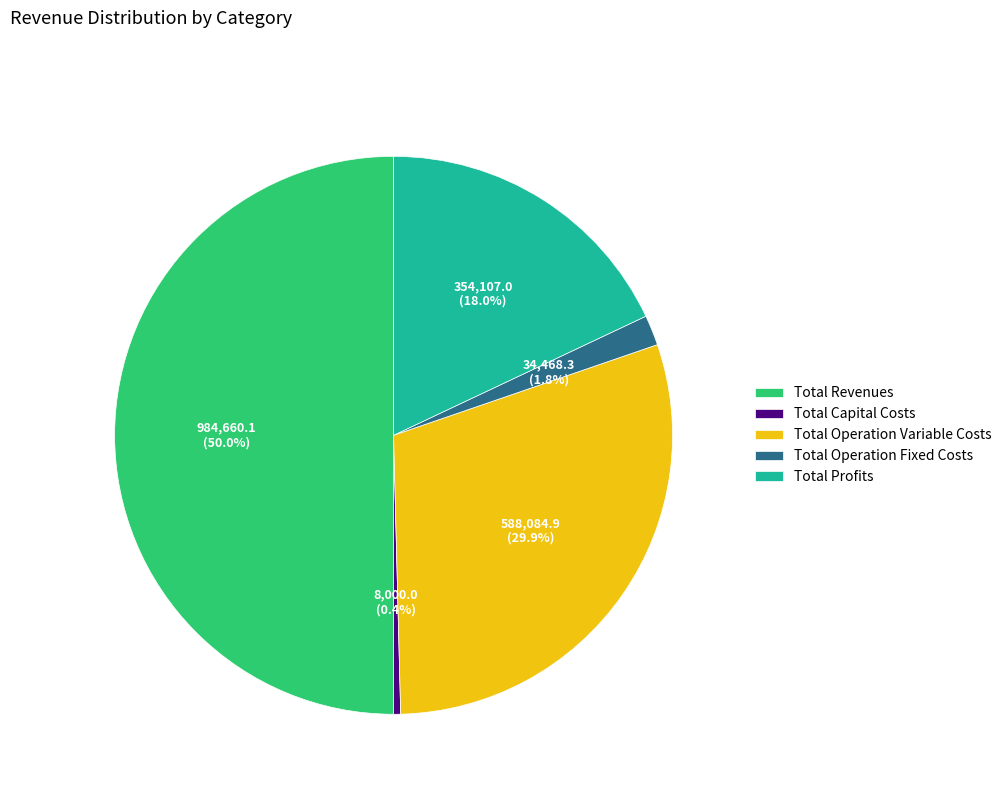

Does Total Operation Fixed Costs account for over 50% of the chart?

No